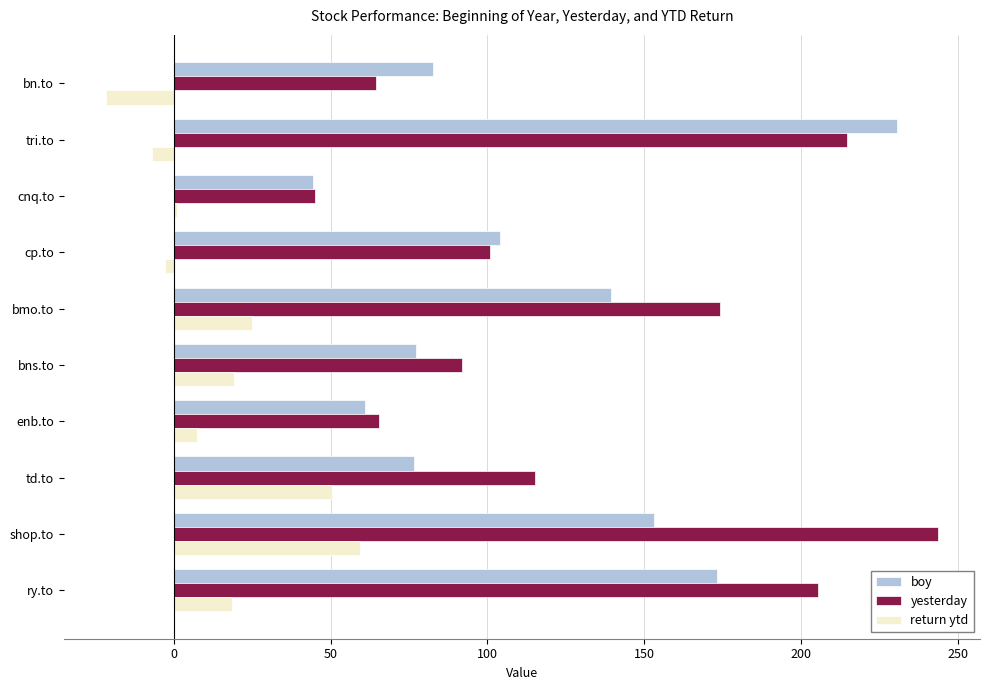

What is the sum of all return ytd values?

149.0